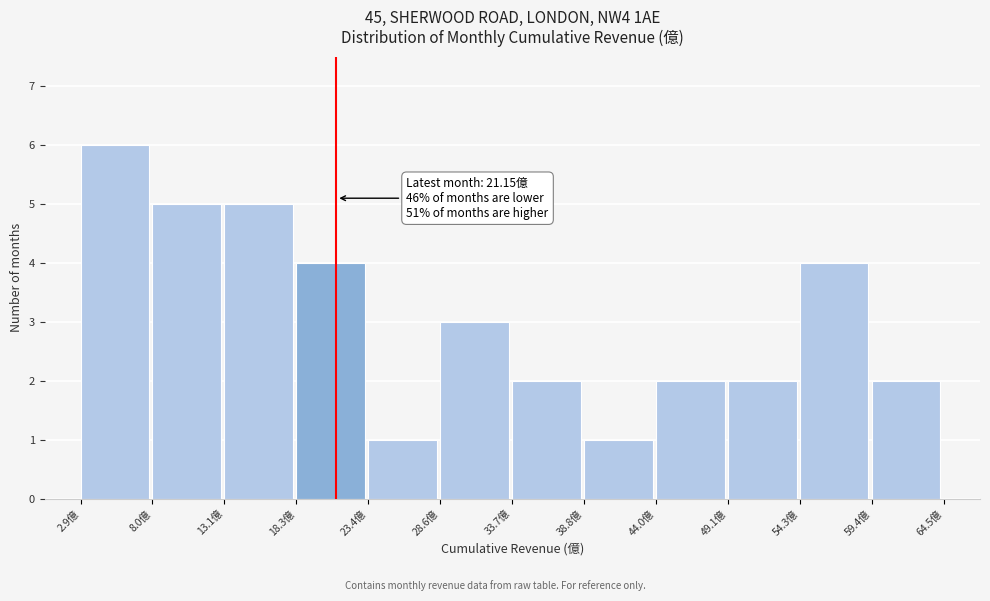

Which range on the x-axis has the tallest bar?

3 to 8